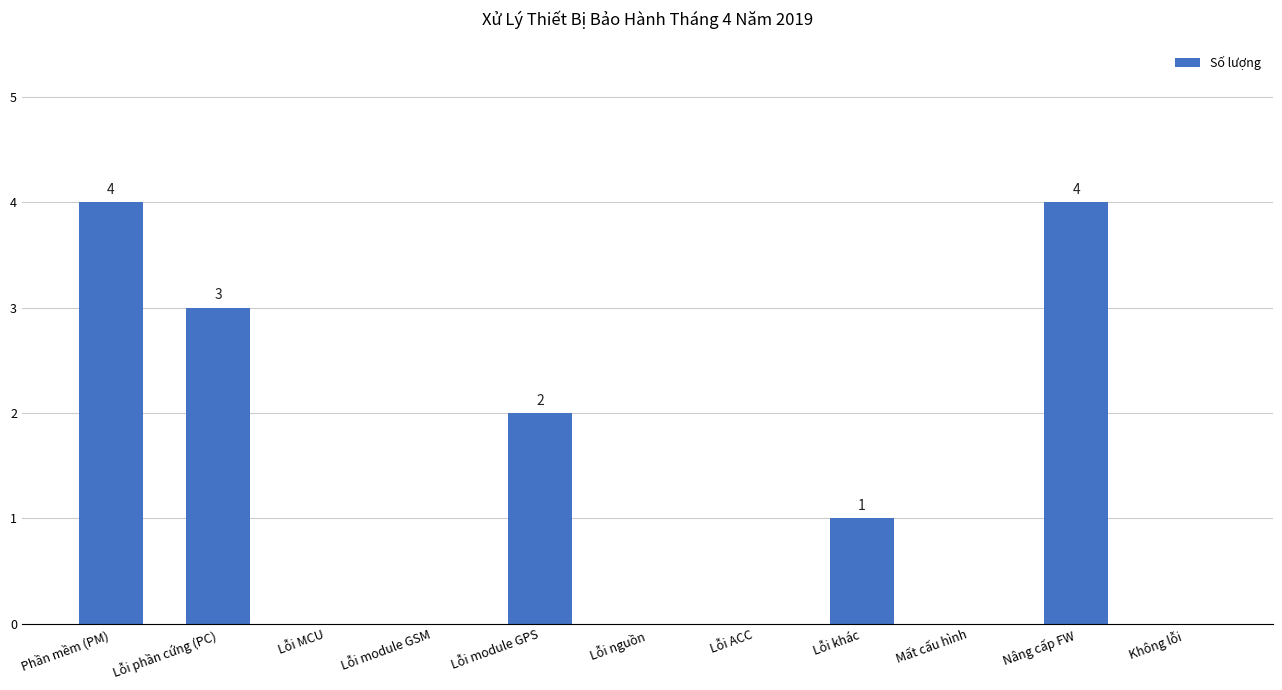

What is the ratio of the value at Lỗi khác to the value at Lỗi module GPS?

0.5